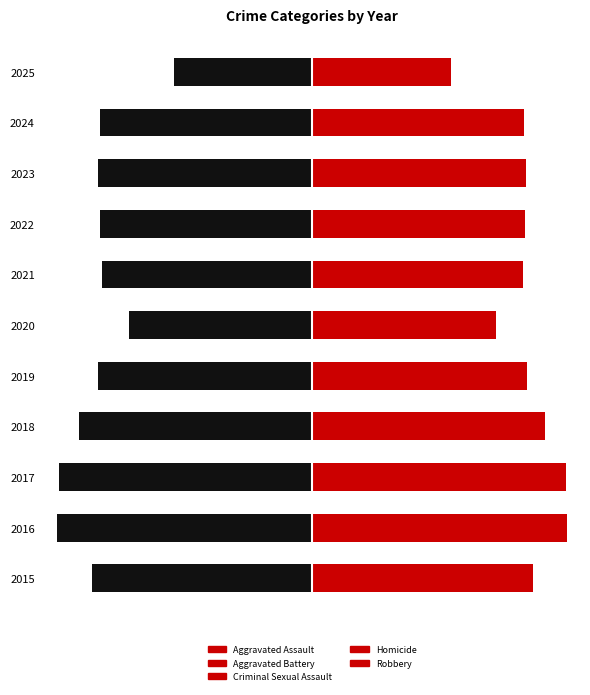

Is it true that Robbery equals 389 at 2024?

False